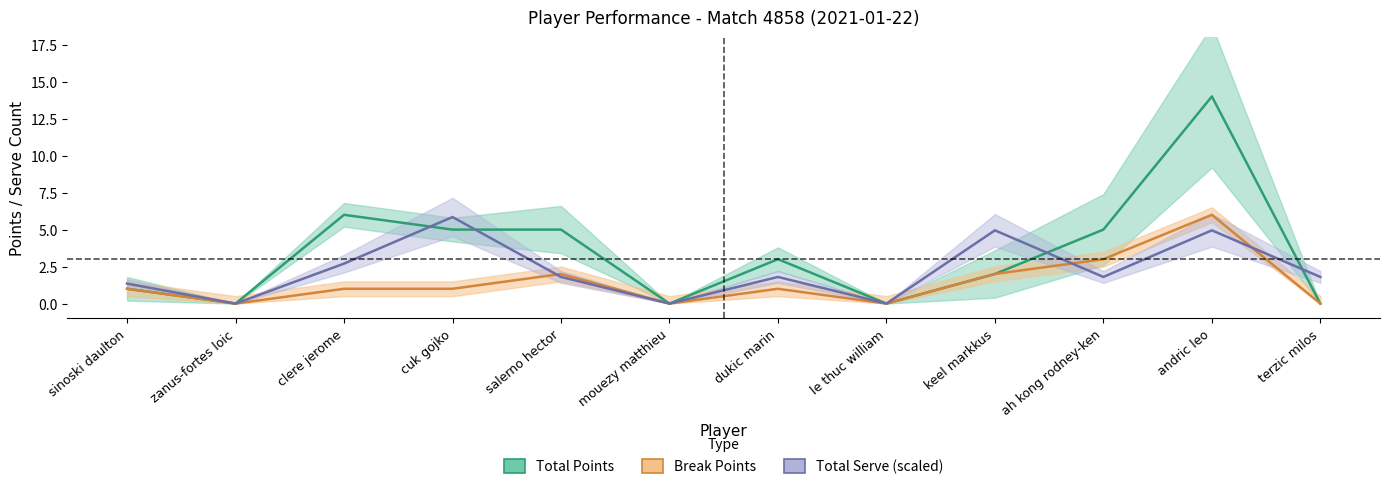

Where is the first local maximum for total_serve?

cuk gojko